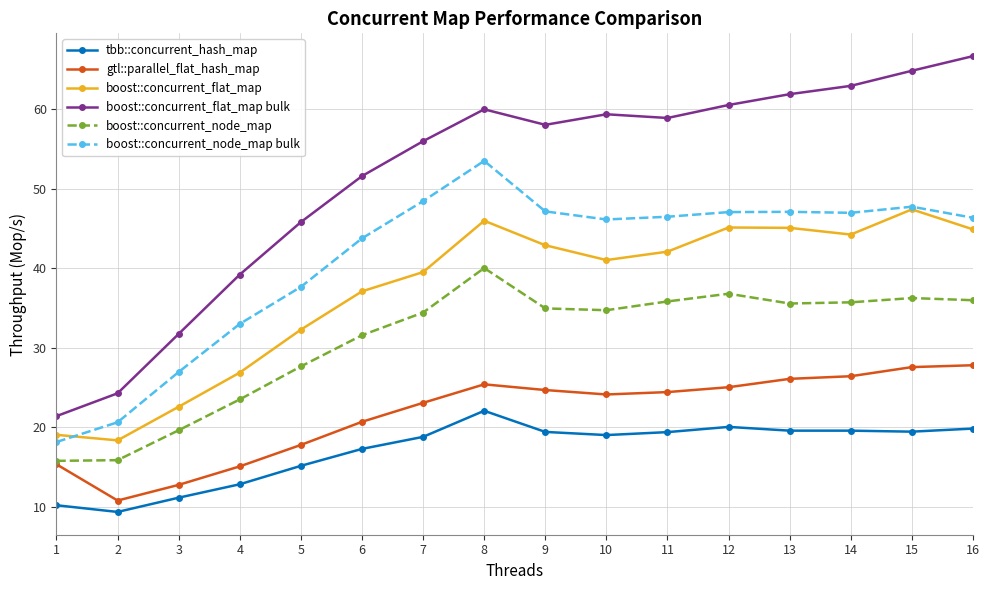

True or false: tbb::concurrent_hash_map and boost::concurrent_node_map bulk intersect in this chart.

False